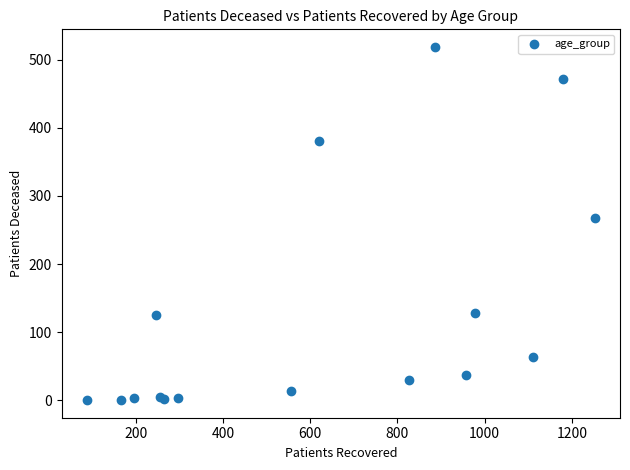

What Y value in the scatter plot is closest to 259?

267